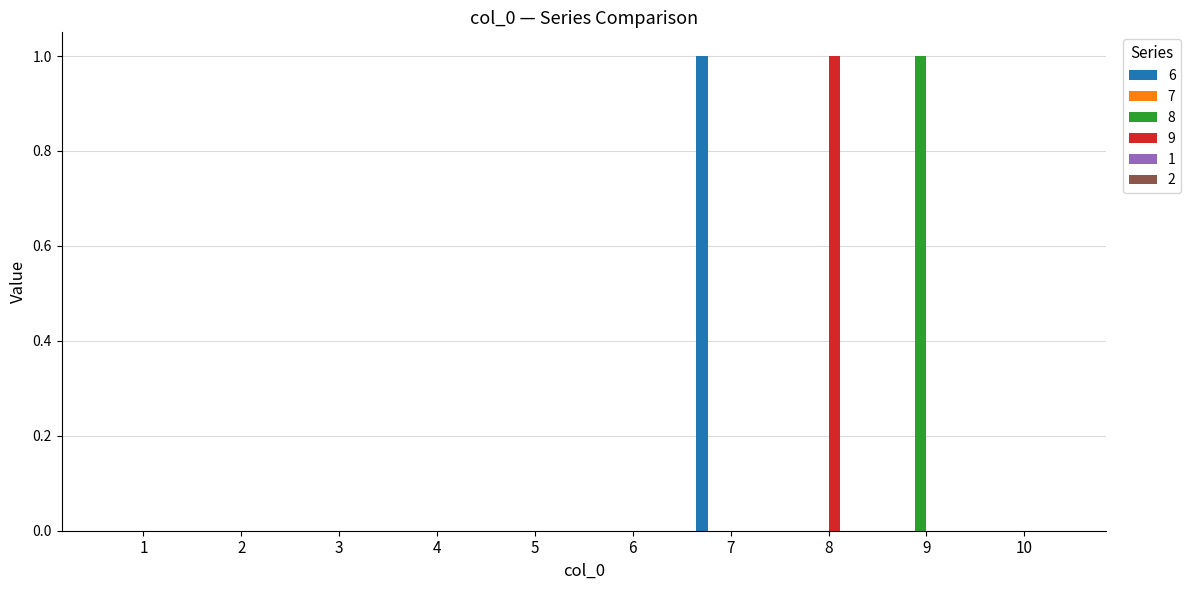

Count the number of data series in this chart.

3